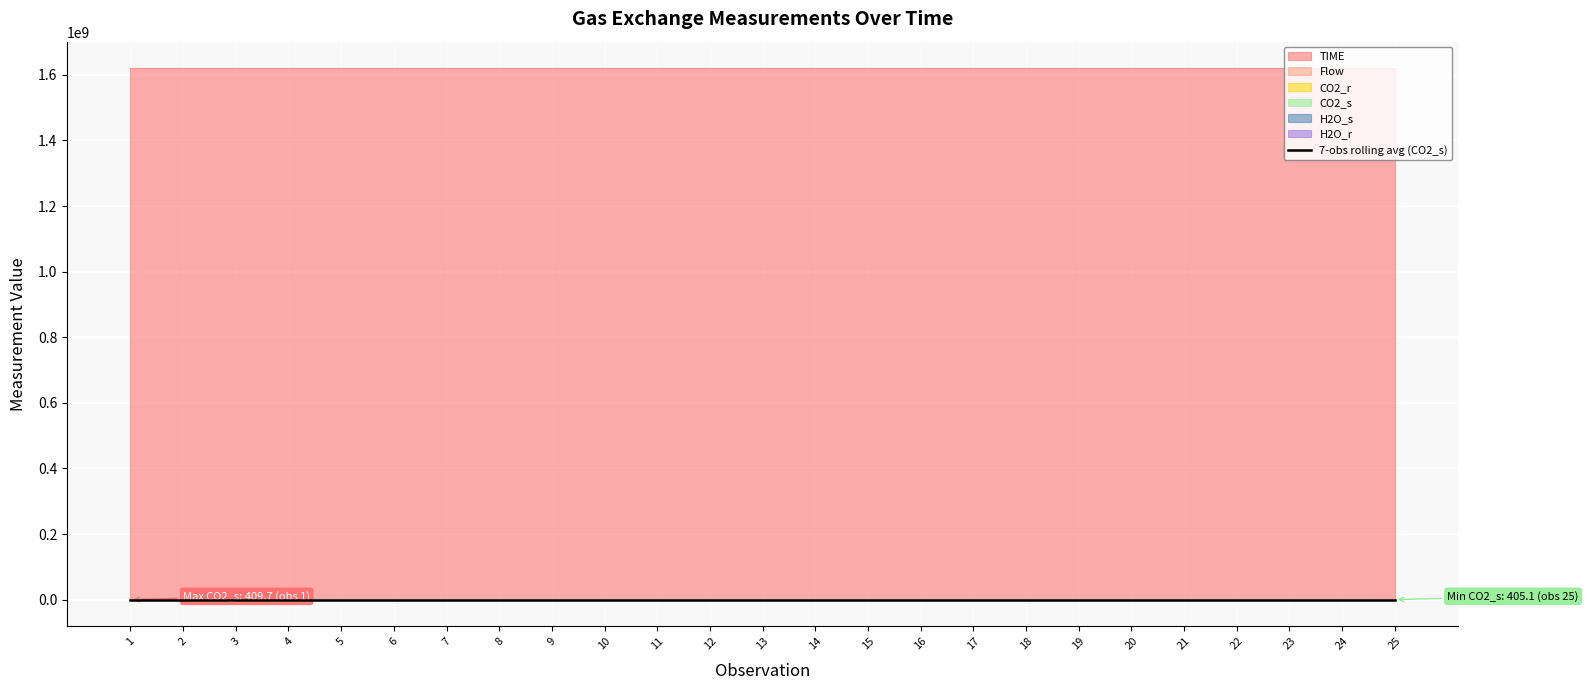

Which series has the largest total across all categories?

TIME